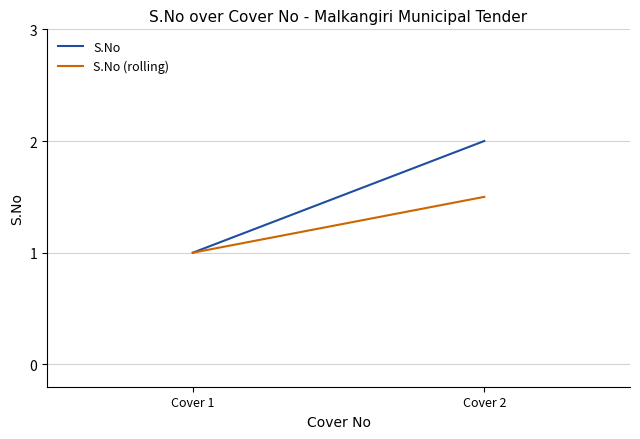

Is the value of S.No at Cover 1 greater than the value of S.No (rolling) at Cover 2?

No